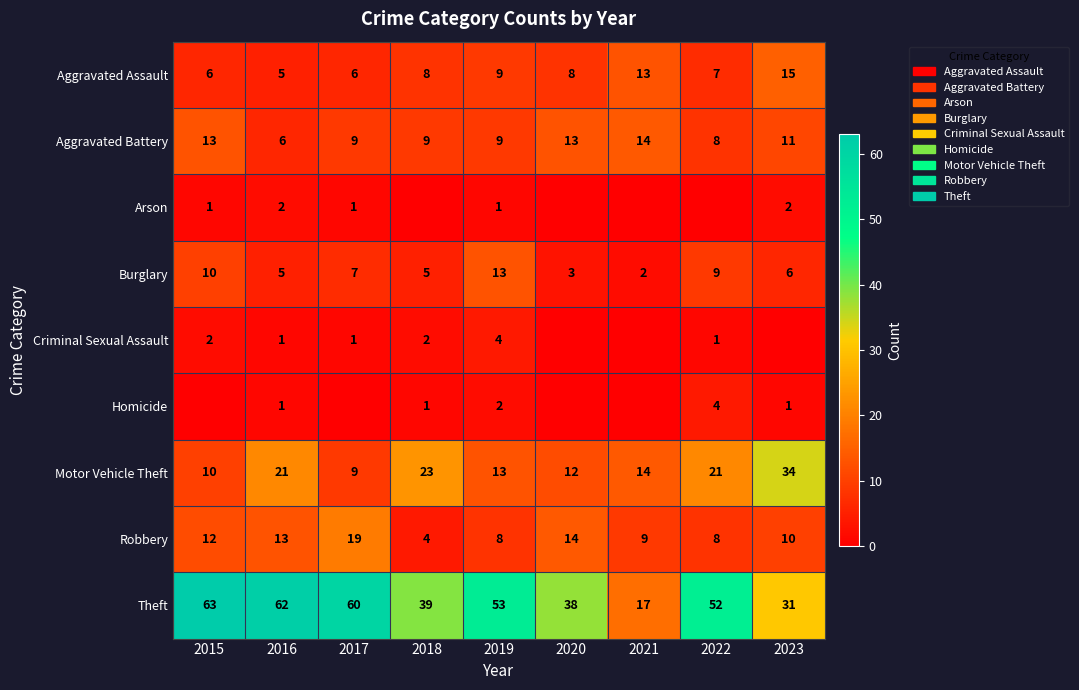

What is the average value of the Aggravated Battery series?

10